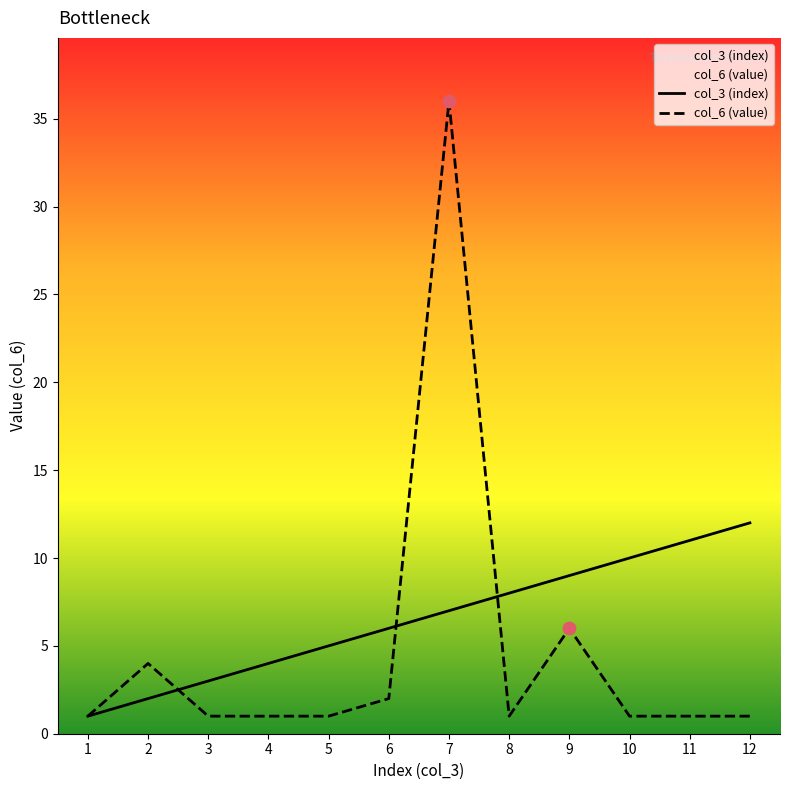

Which series has the largest total across all categories?

col_3 (index)